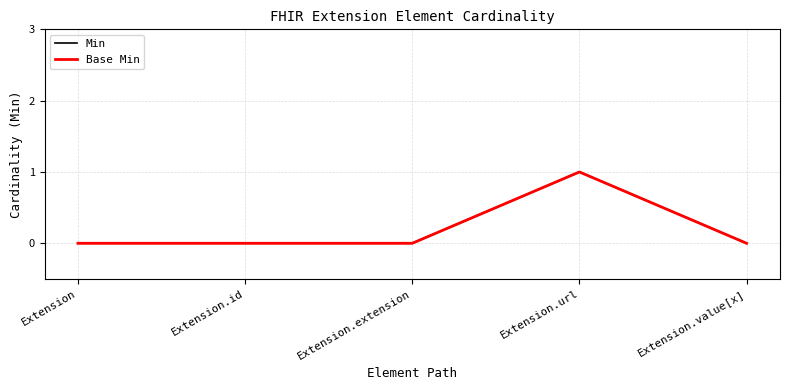

What is the greatest value displayed?

1